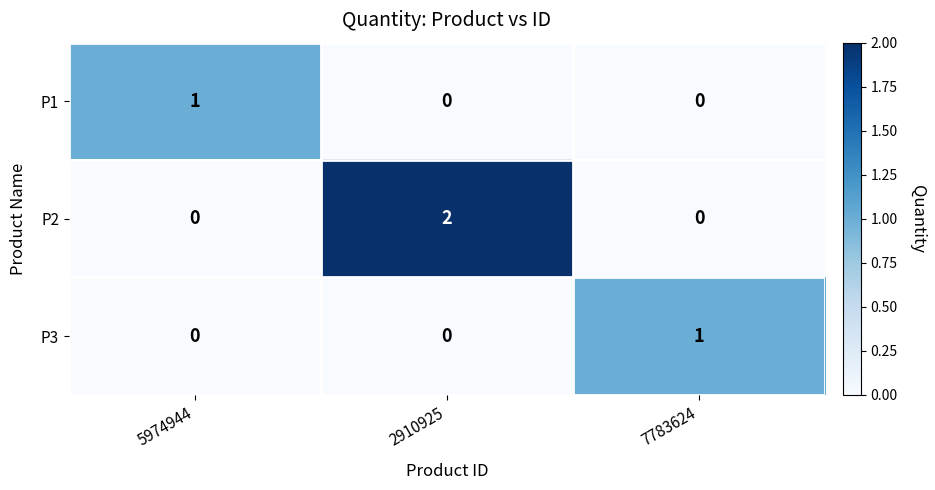

What is the spread (max minus min) of values at 5974944?

1